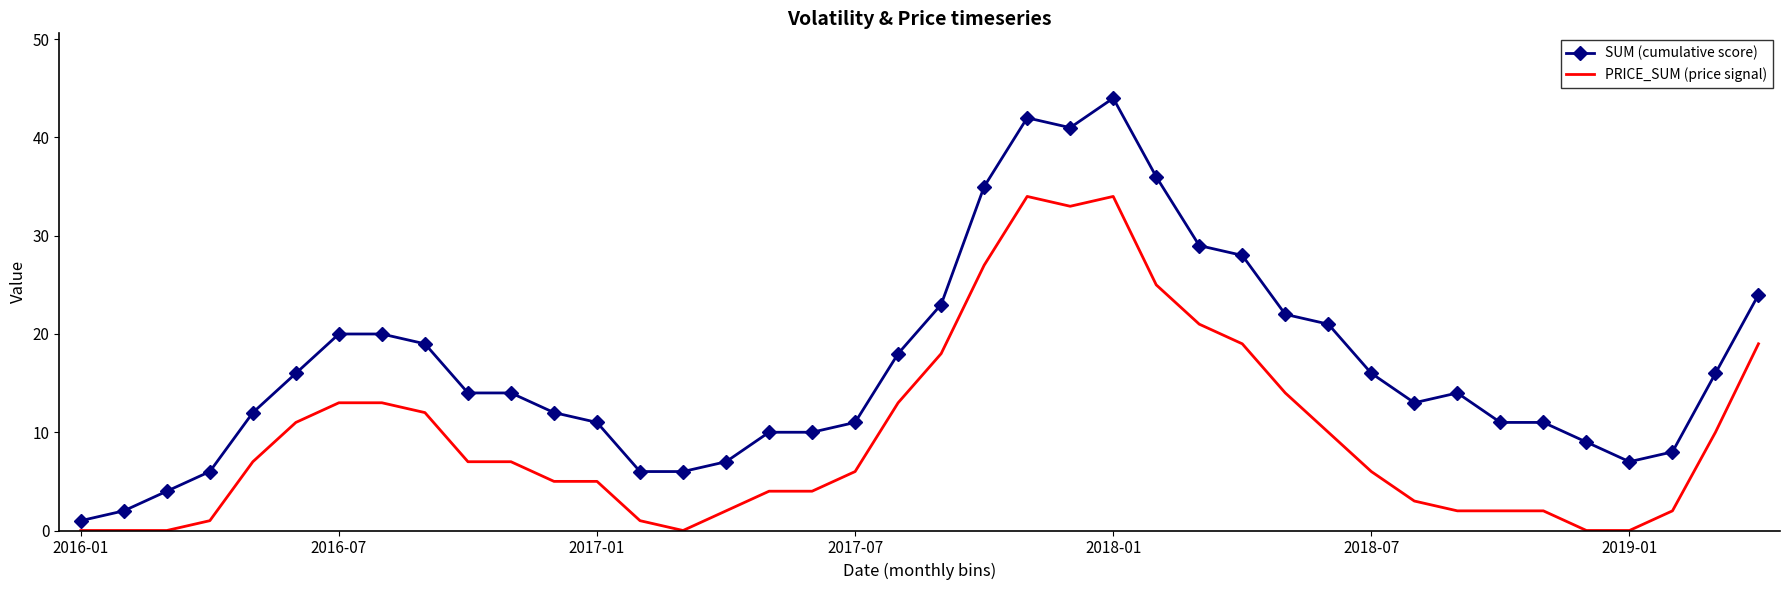

List the series in order of their overall mean, lowest first.

PRICE_SUM (price signal), SUM (cumulative score)